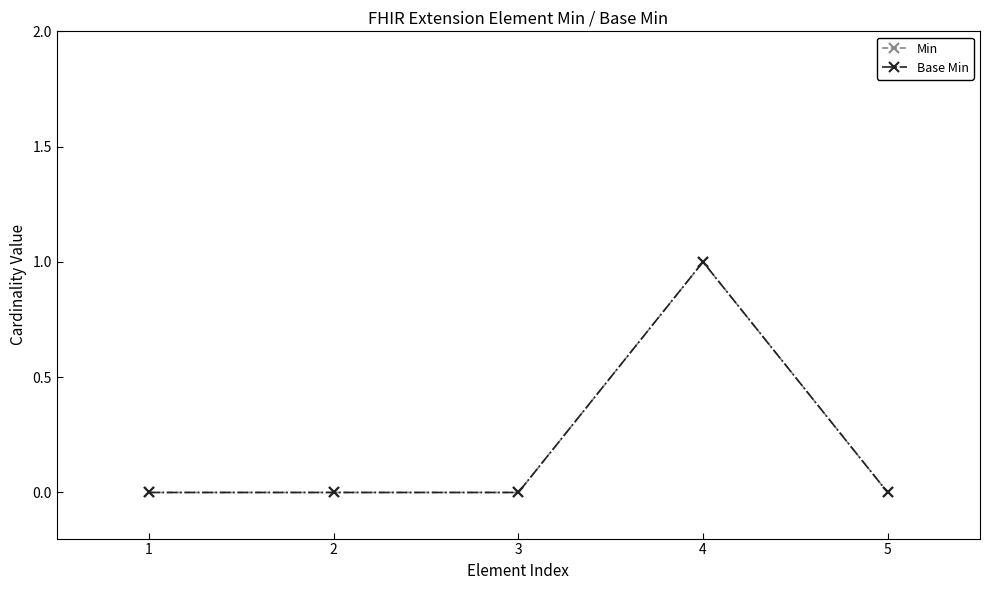

Is this an area chart (filled region under the line)?

No